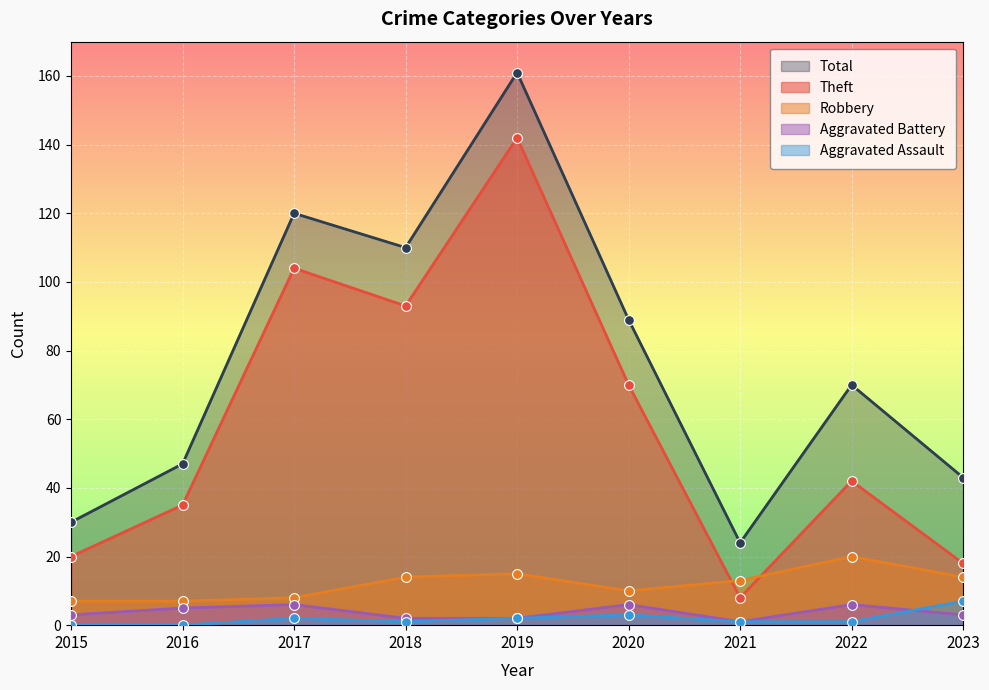

What are all the series names shown in the legend?

Total, Theft, Robbery, Aggravated Battery, Aggravated Assault